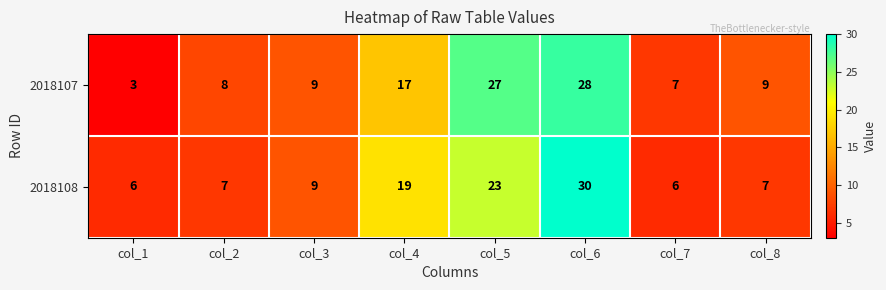

What is the average value of the 2018108 series?

13